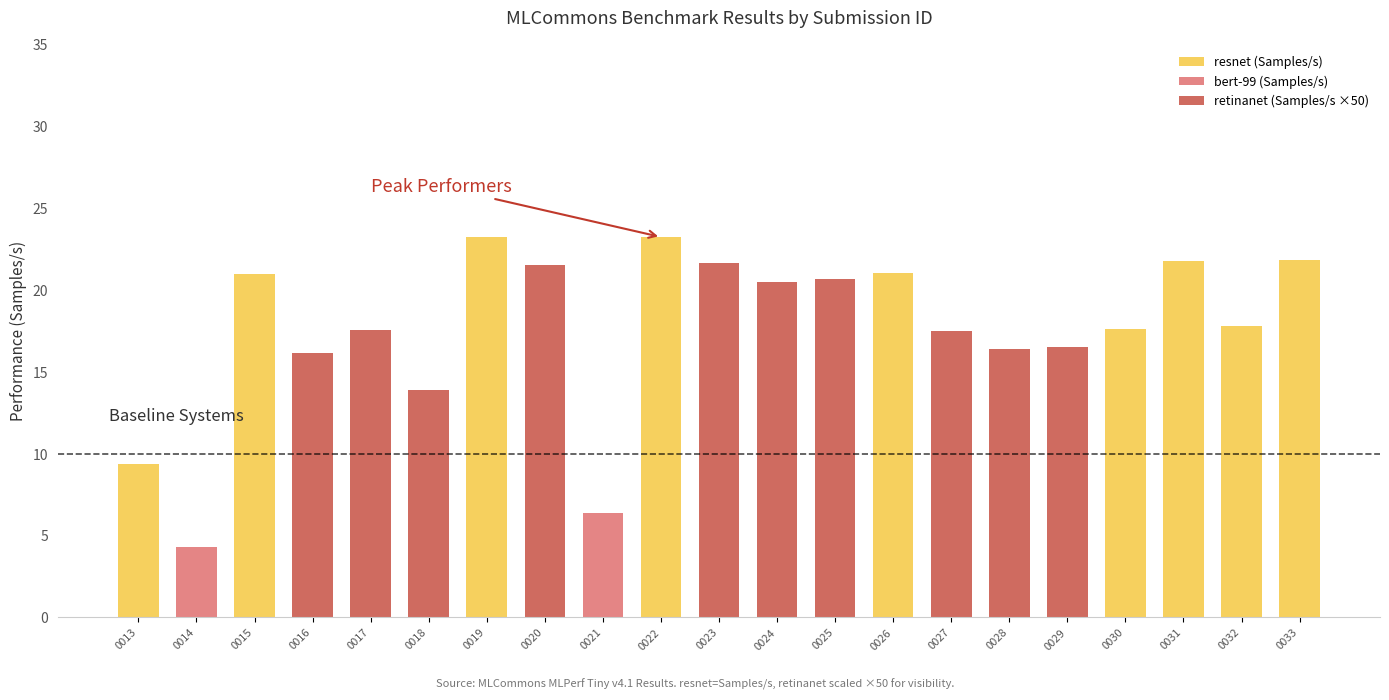

Rank the categories by resnet (Samples/s) value from highest to lowest.

0019, 0022, 0033, 0031, 0026, 0015, 0032, 0030, 0013, 0014, 0016, 0017, 0018, 0020, 0021, 0023, 0024, 0025, 0027, 0028, 0029